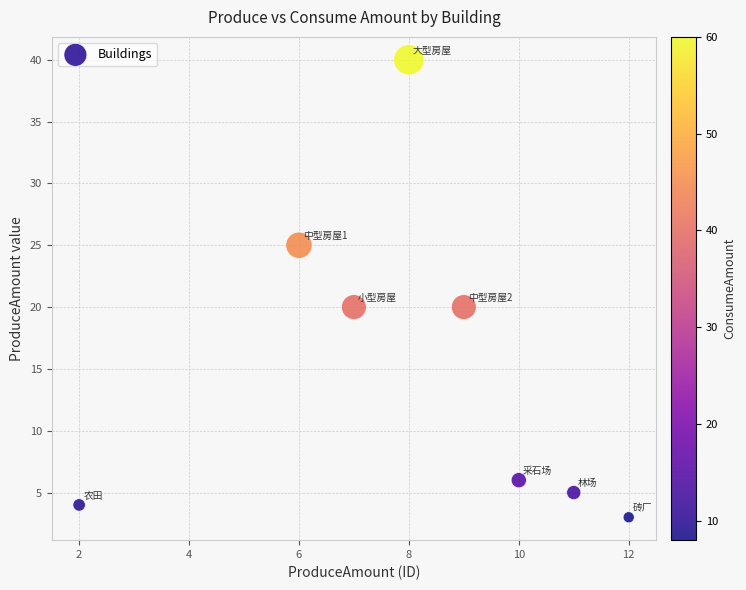

What is the range of Y values (max minus min)?

37